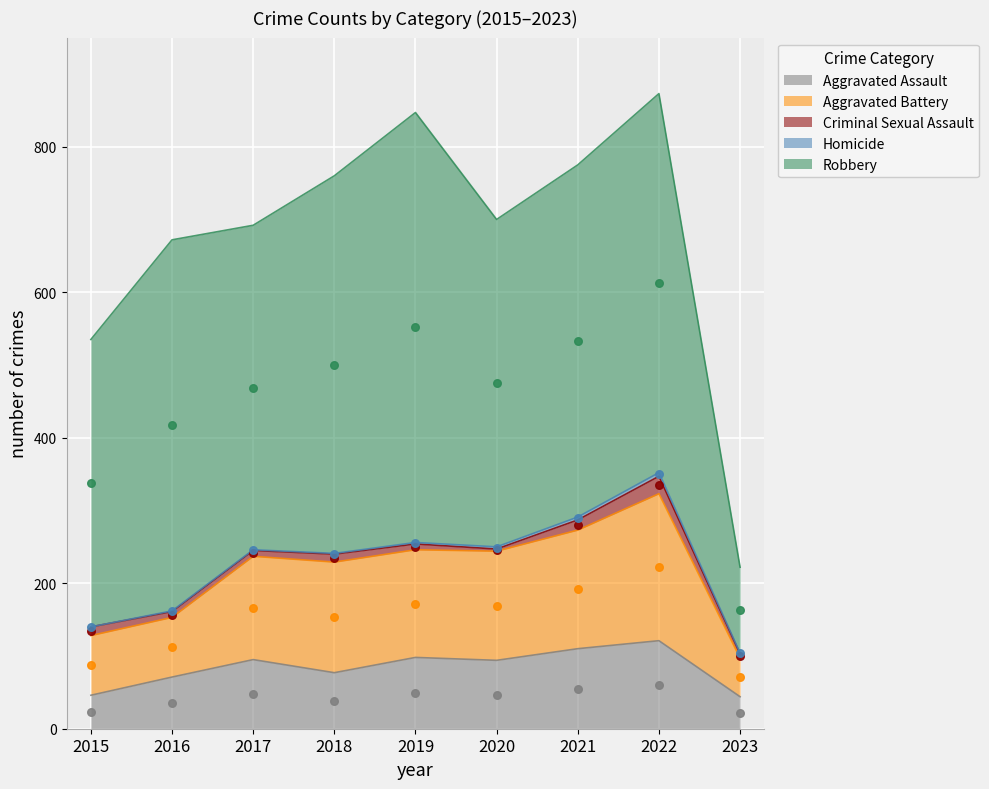

What is the total value across all series at 2016?

672